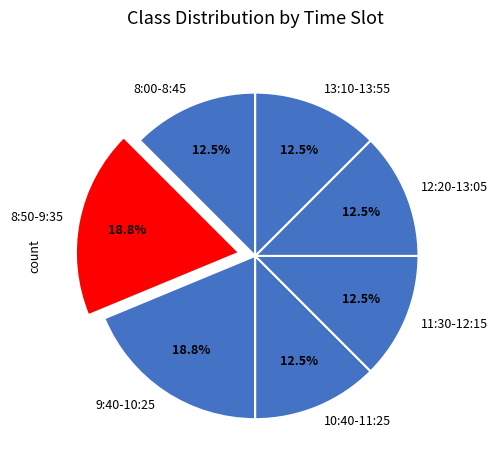

True or false: 8:50-9:35 accounts for 9% of the total.

False